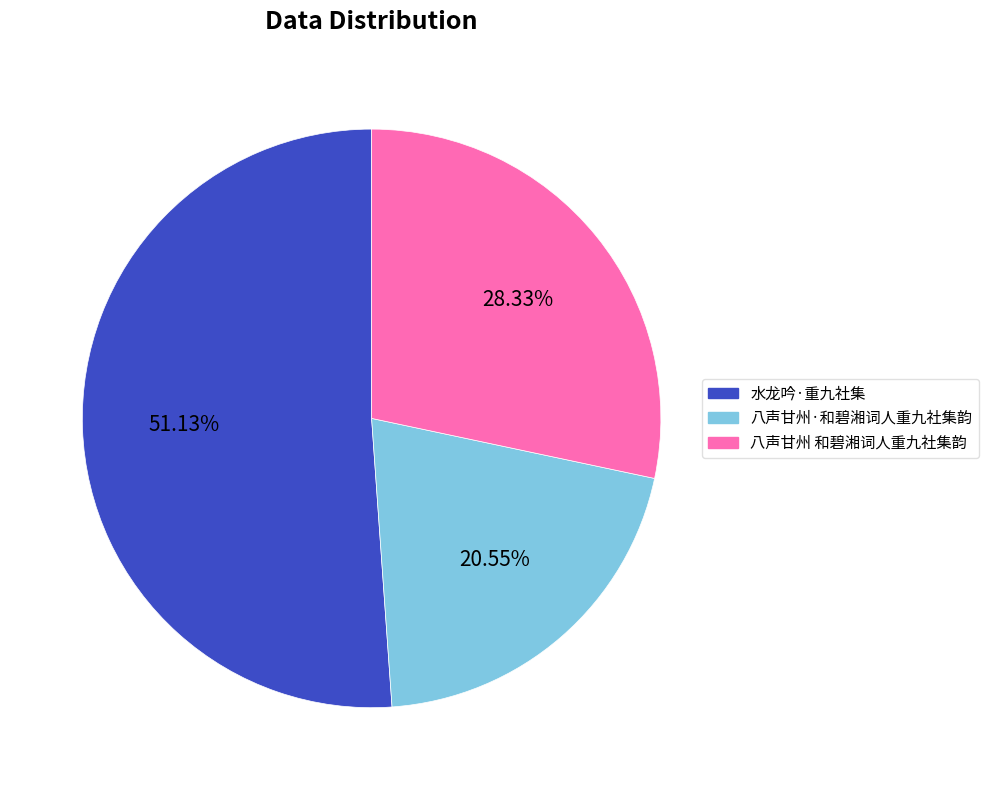

Does any single category account for the majority?

Yes